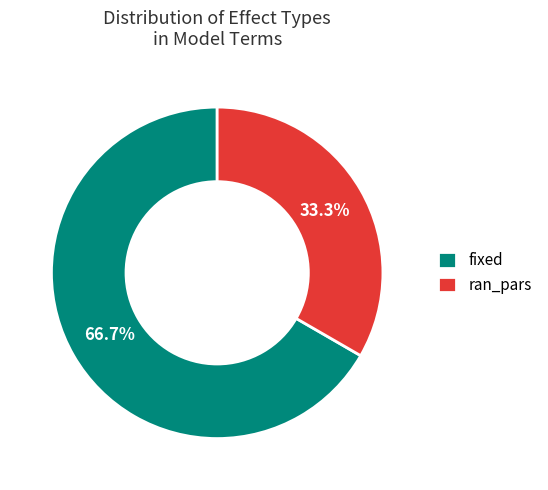

Is there any slice that represents more than half of the pie?

Yes